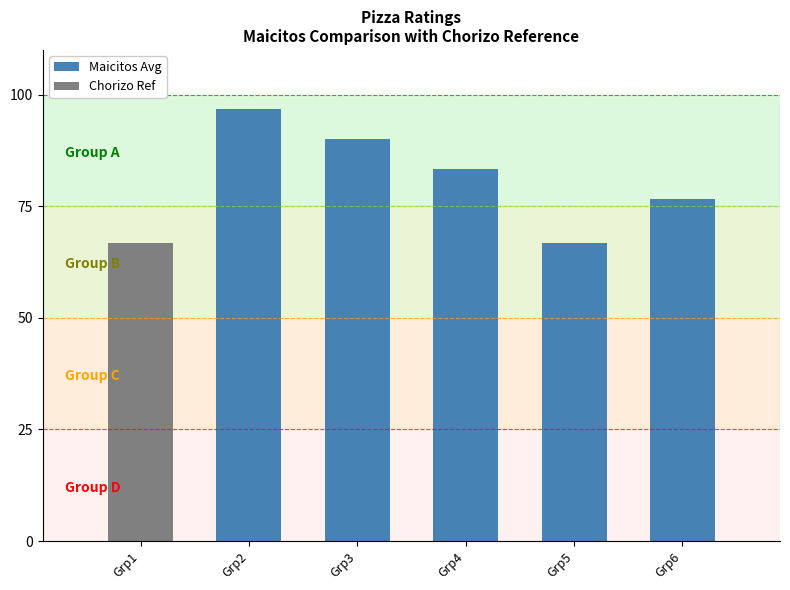

How many data points in Maicitos Avg are less than 83?

3